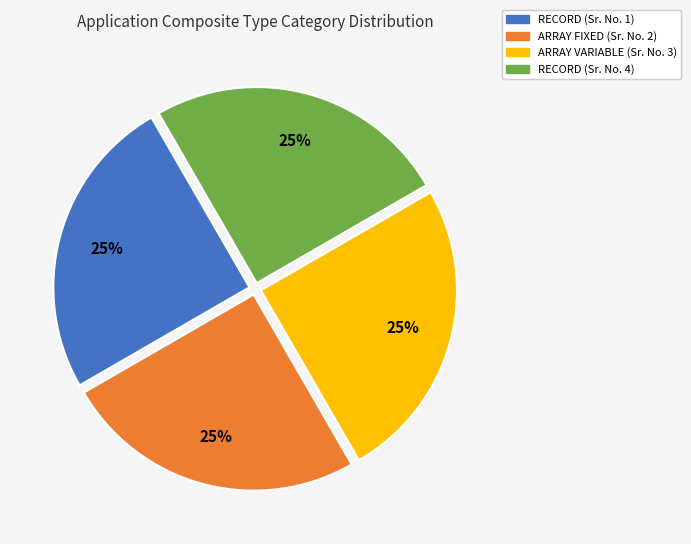

To the nearest percent, what is the average slice percentage?

25%